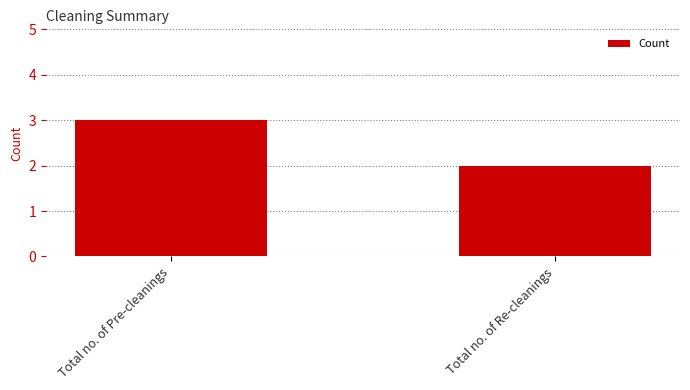

True or false: the data shows 5 at Total no. of Pre-cleanings.

False